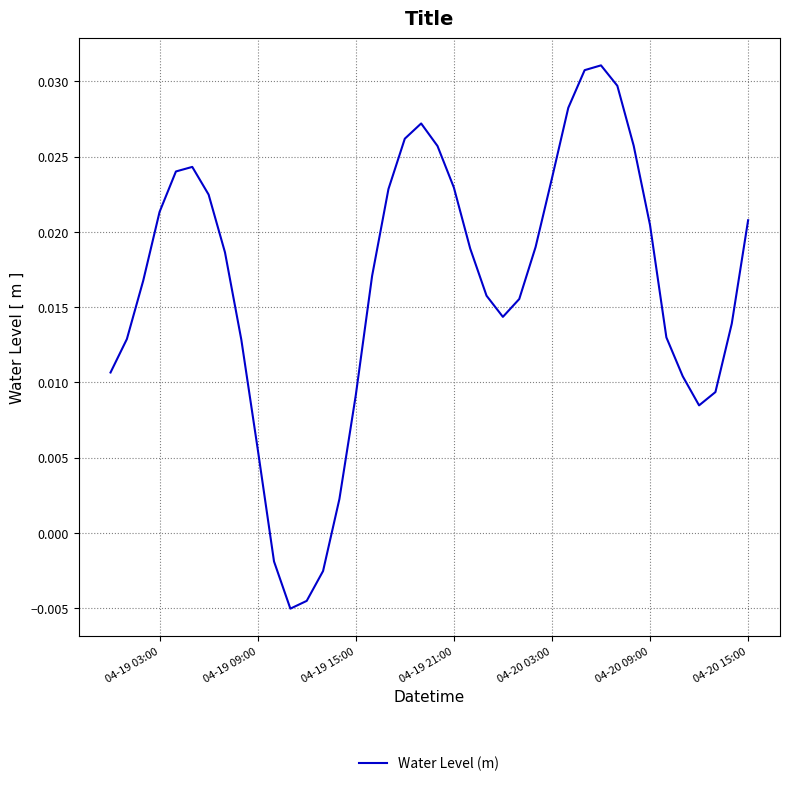

How many lines are shown in the chart?

1